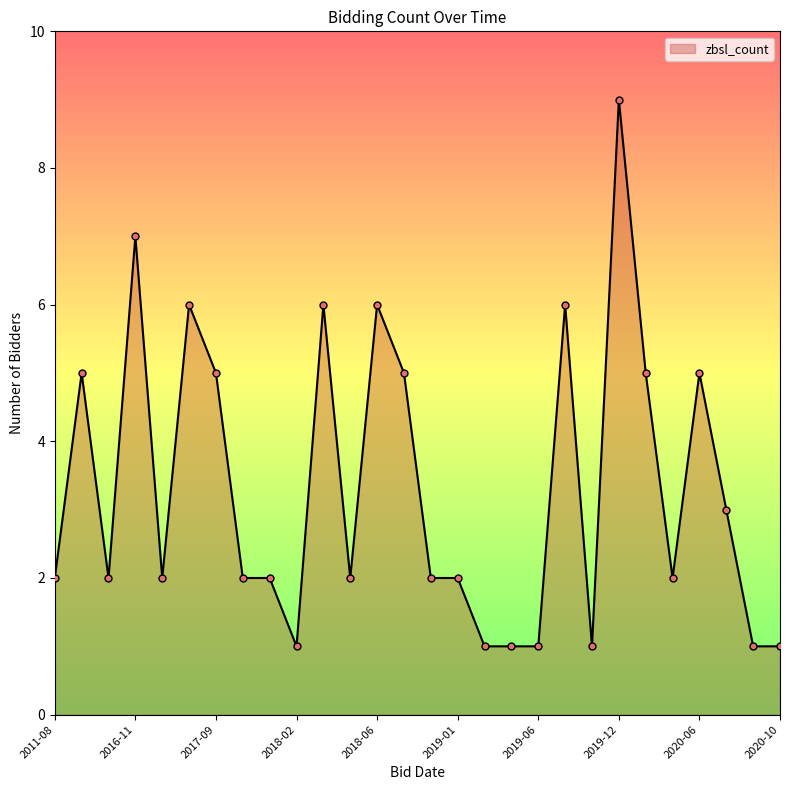

What is the average value?

3